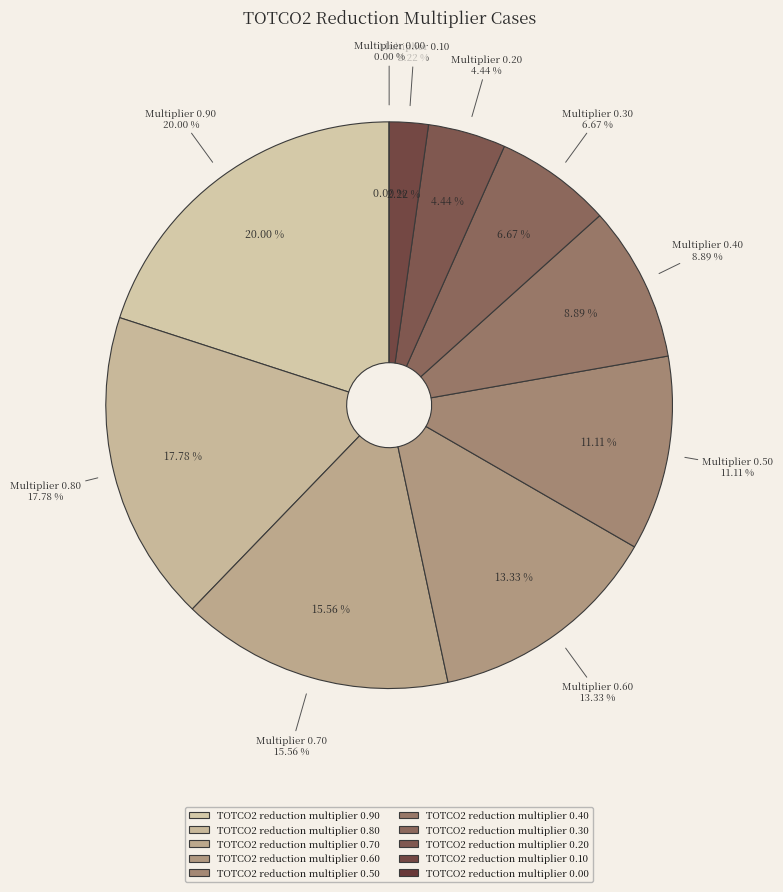

To the nearest percent, what is the difference between the largest and smallest slice percentages?

20%